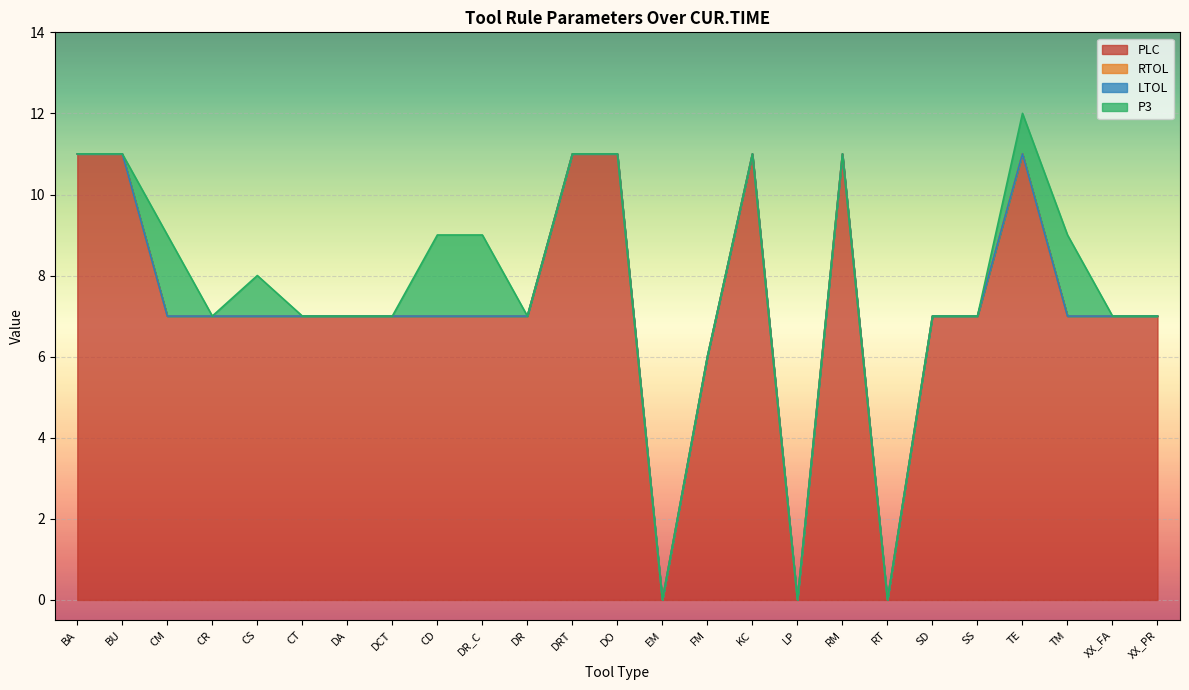

True or false: LTOL has more than 1 points higher than both neighbors.

False